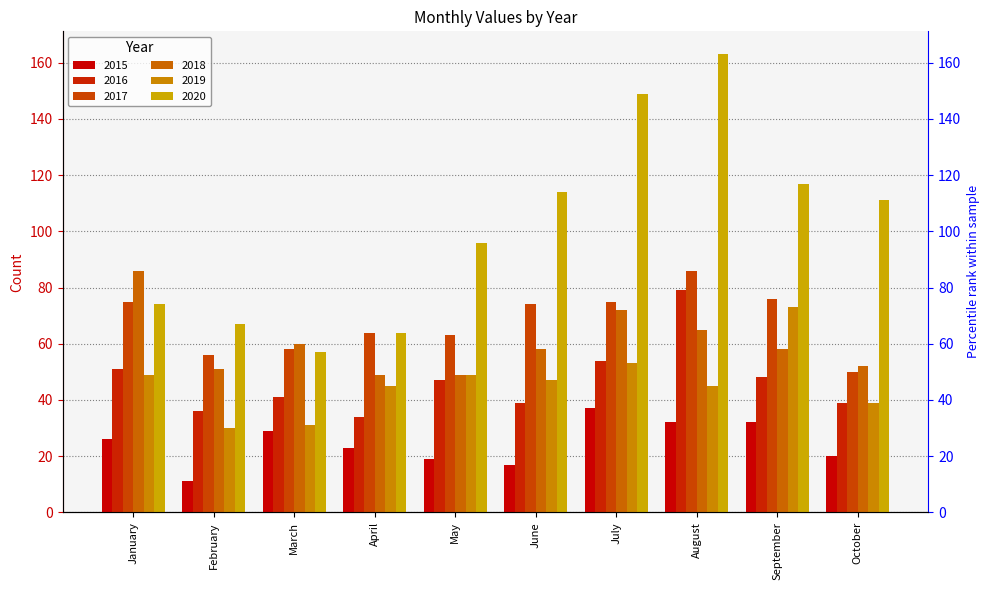

Reading right to left, transcribe all the data shown in this chart.

2015: October=20	September=32	August=32	July=37	June=17	May=19	April=23	March=29	February=11	January=26
2016: October=39	September=48	August=79	July=54	June=39	May=47	April=34	March=41	February=36	January=51
2017: October=50	September=76	August=86	July=75	June=74	May=63	April=64	March=58	February=56	January=75
2018: October=52	September=58	August=65	July=72	June=58	May=49	April=49	March=60	February=51	January=86
2019: October=39	September=73	August=45	July=53	June=47	May=49	April=45	March=31	February=30	January=49
2020: October=111	September=117	August=163	July=149	June=114	May=96	April=64	March=57	February=67	January=74